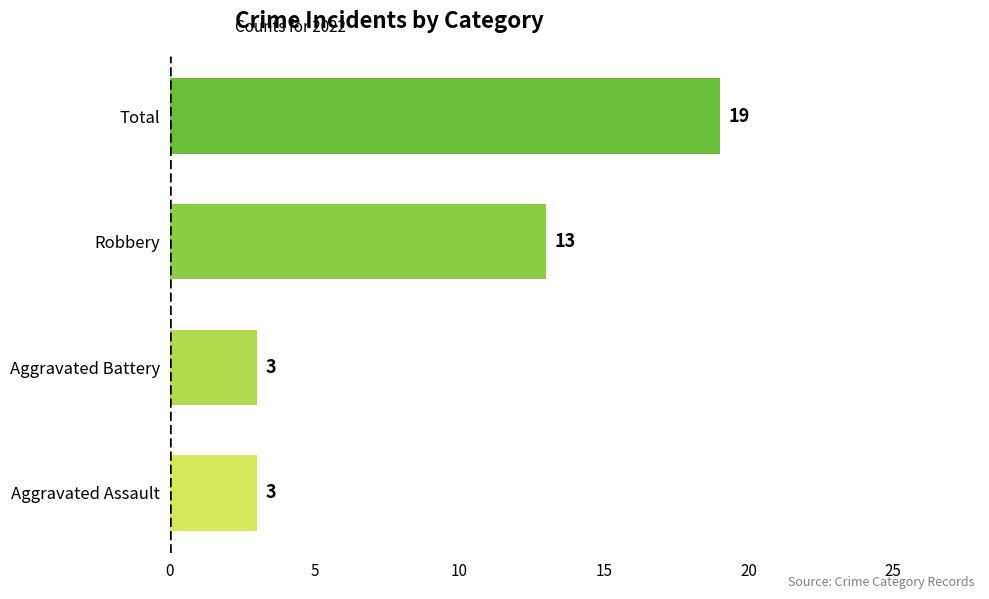

Which has a higher value, Total or Aggravated Battery?

Total